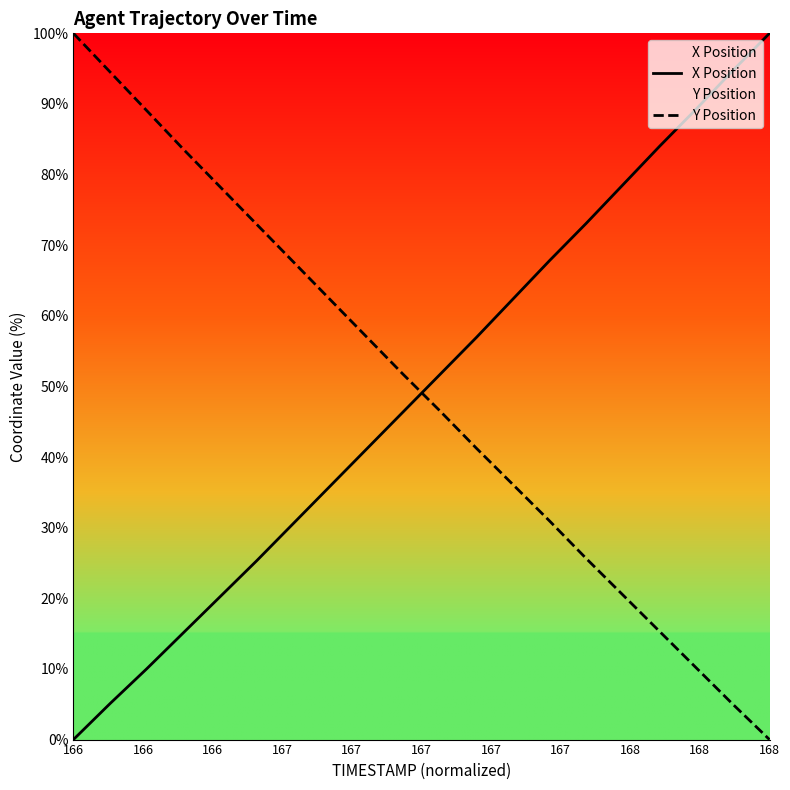

At which label does Y Position reach its minimum?

168